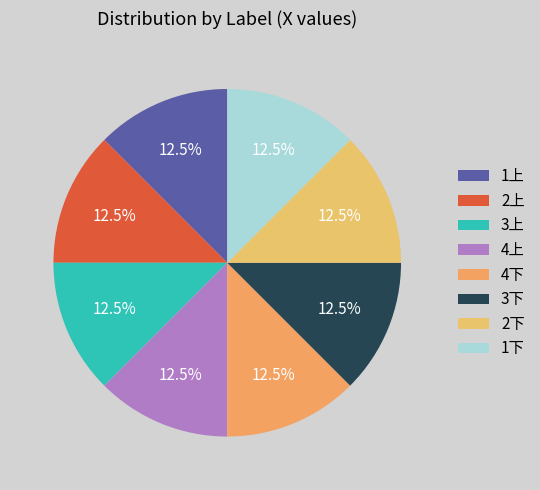

What portion of the pie excludes 1上?

87.5%